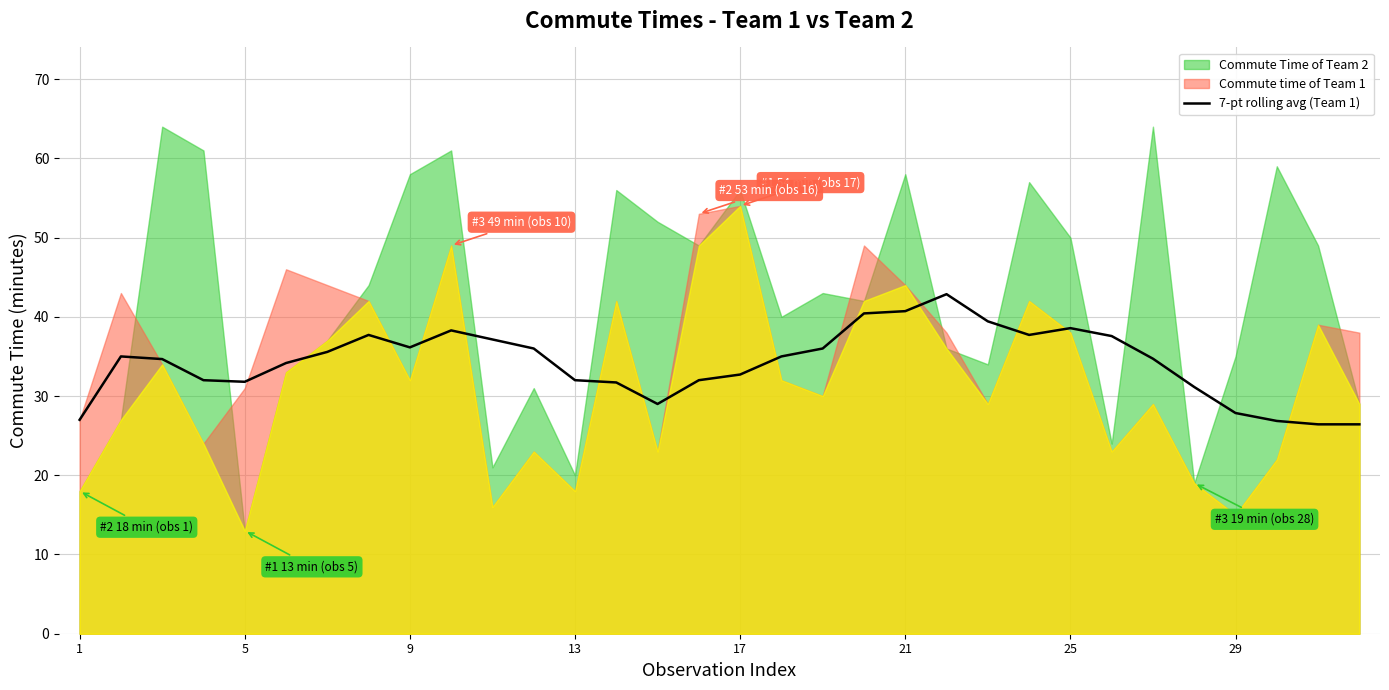

What is the highest value of the 7-pt rolling avg (Team 1) series?

42.9